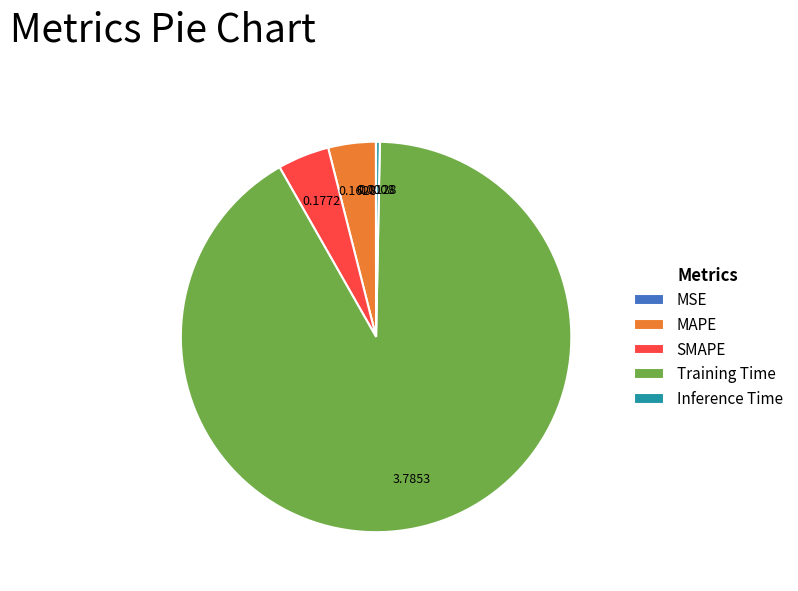

Which category has the biggest portion of the pie?

Training Time